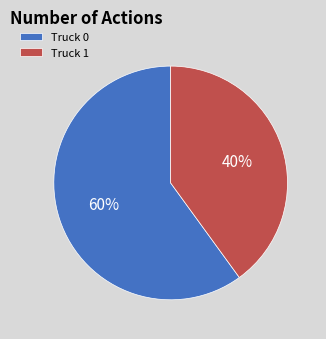

Combined, do Truck 1 and Truck 0 account for over 50%?

Yes